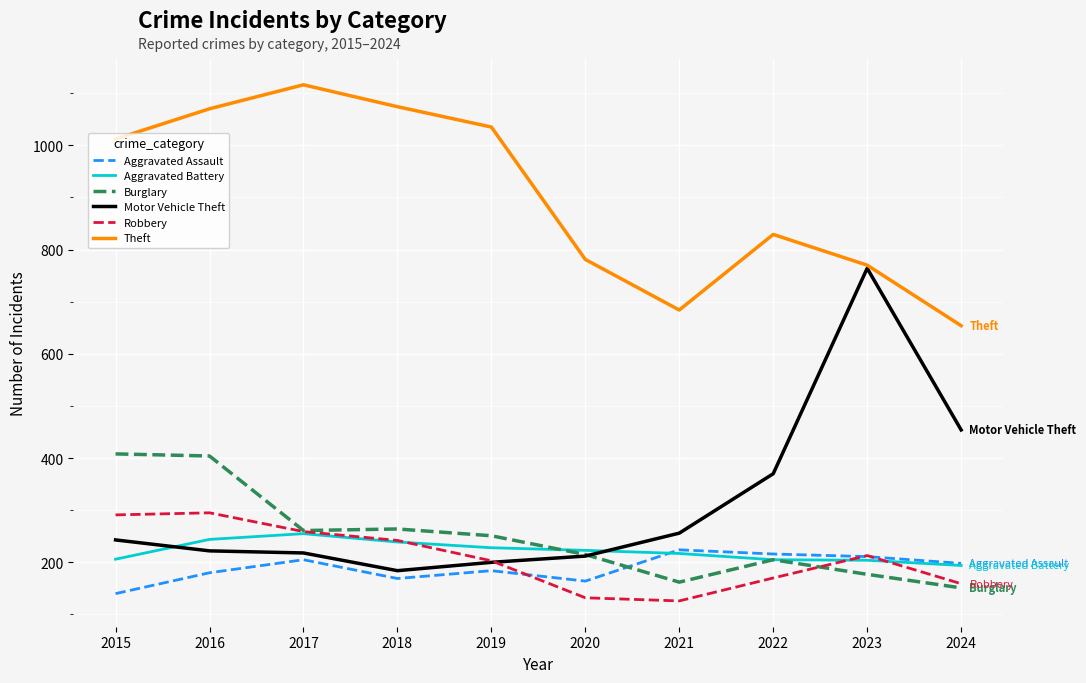

The value of Motor Vehicle Theft at 2022 is 220. True or false?

False